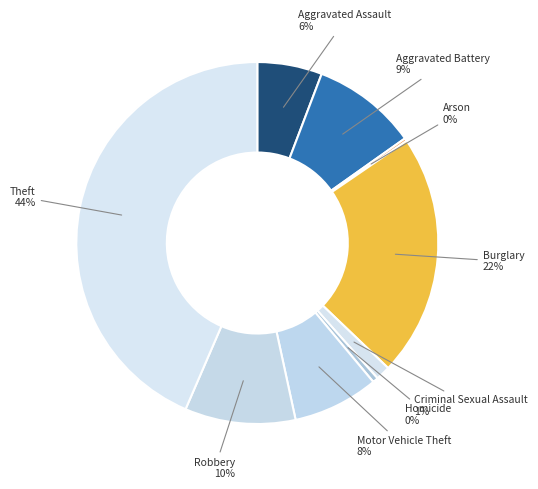

Does Motor Vehicle Theft represent more than half of the total?

No